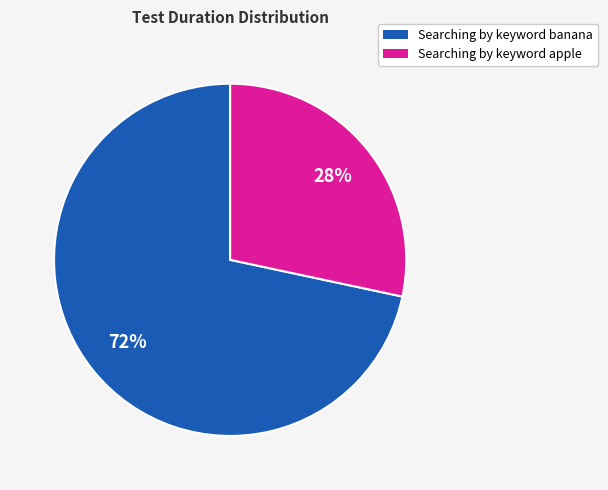

To the nearest percent, what is the combined percentage of Searching by keyword banana and Searching by keyword apple?

100%